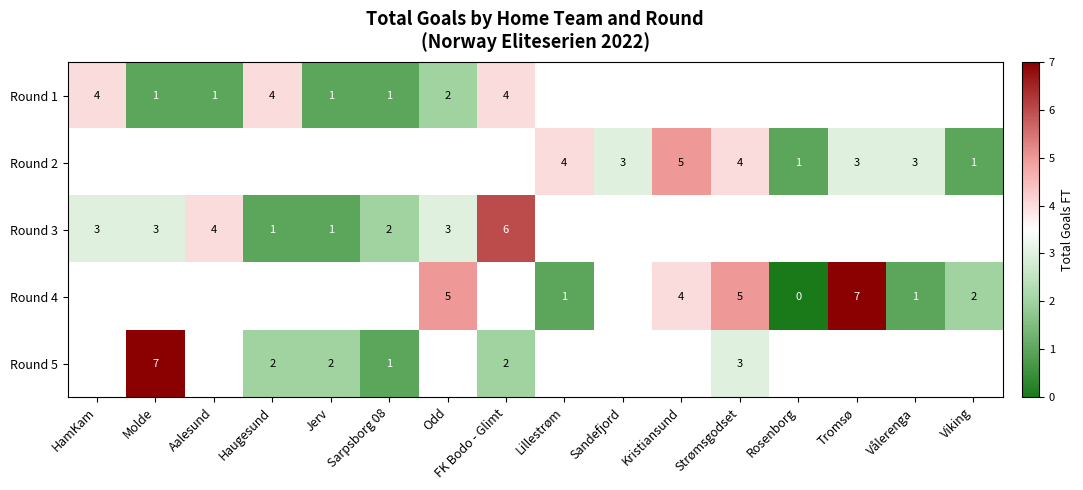

What is the sum of the Round 3 values at Molde and Jerv?

4